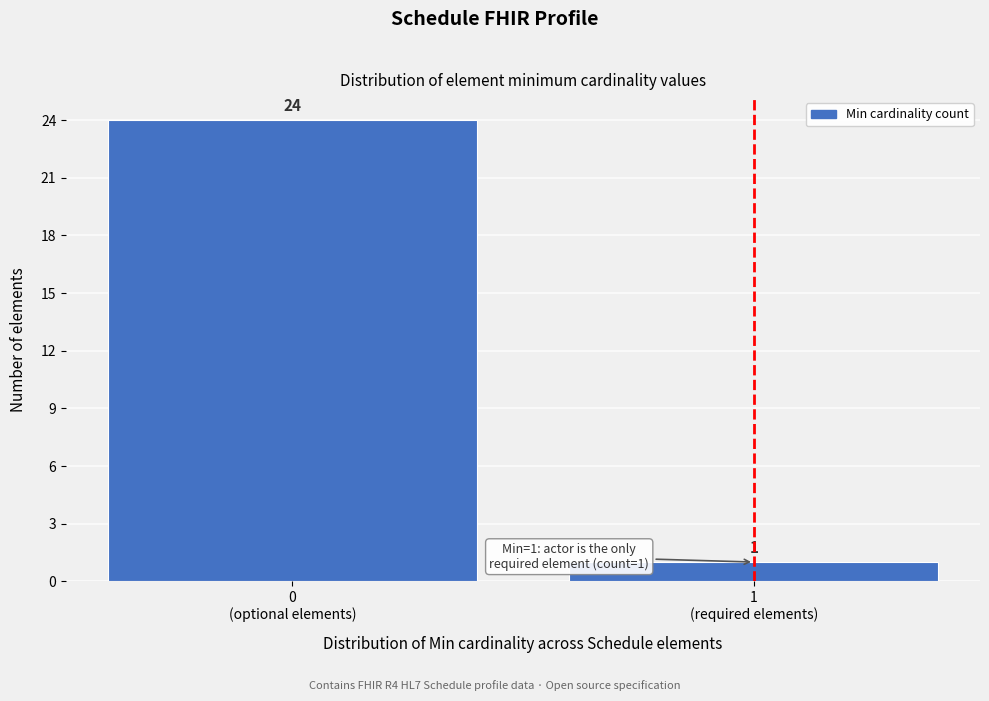

Reading left to right, what are all the values shown in this chart?

24	1